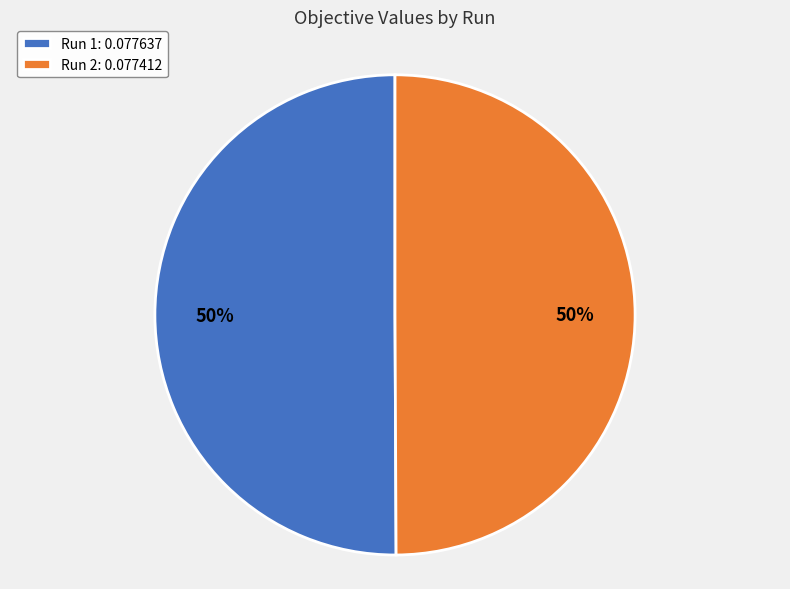

What percentage is the Run 1: 0.077637 slice, to the nearest percent?

50%